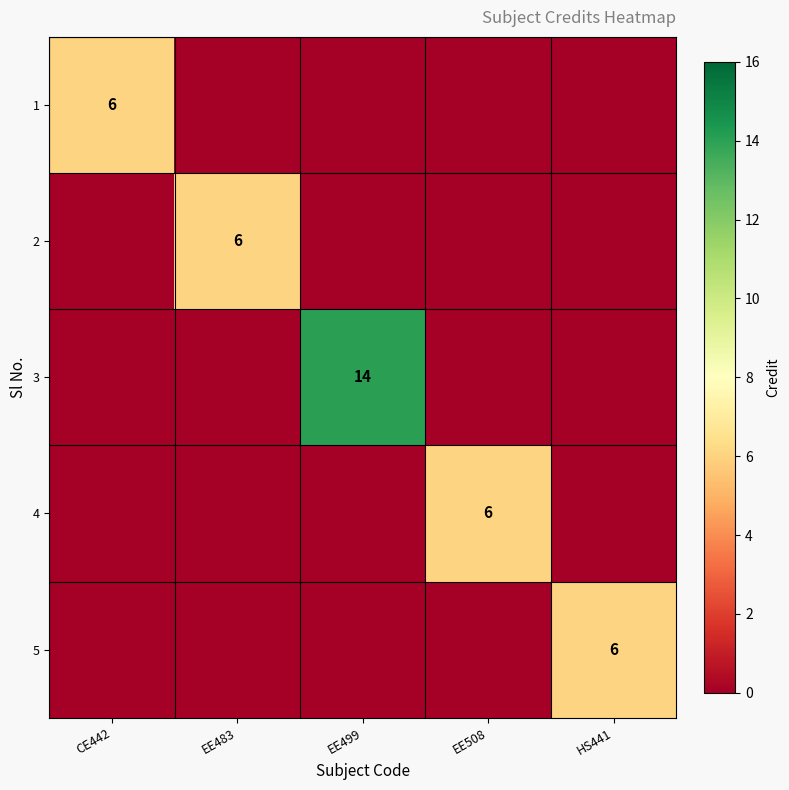

The 3 series shows 14 at EE499. True or false?

True